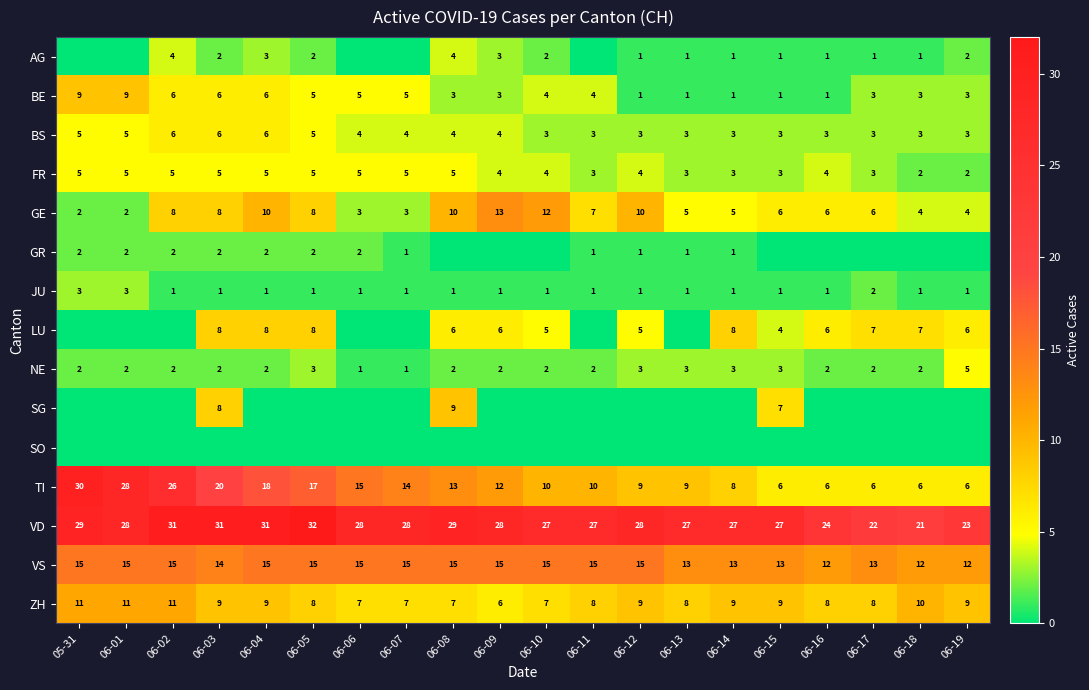

The value of JU at 06-12 is 1. True or false?

True